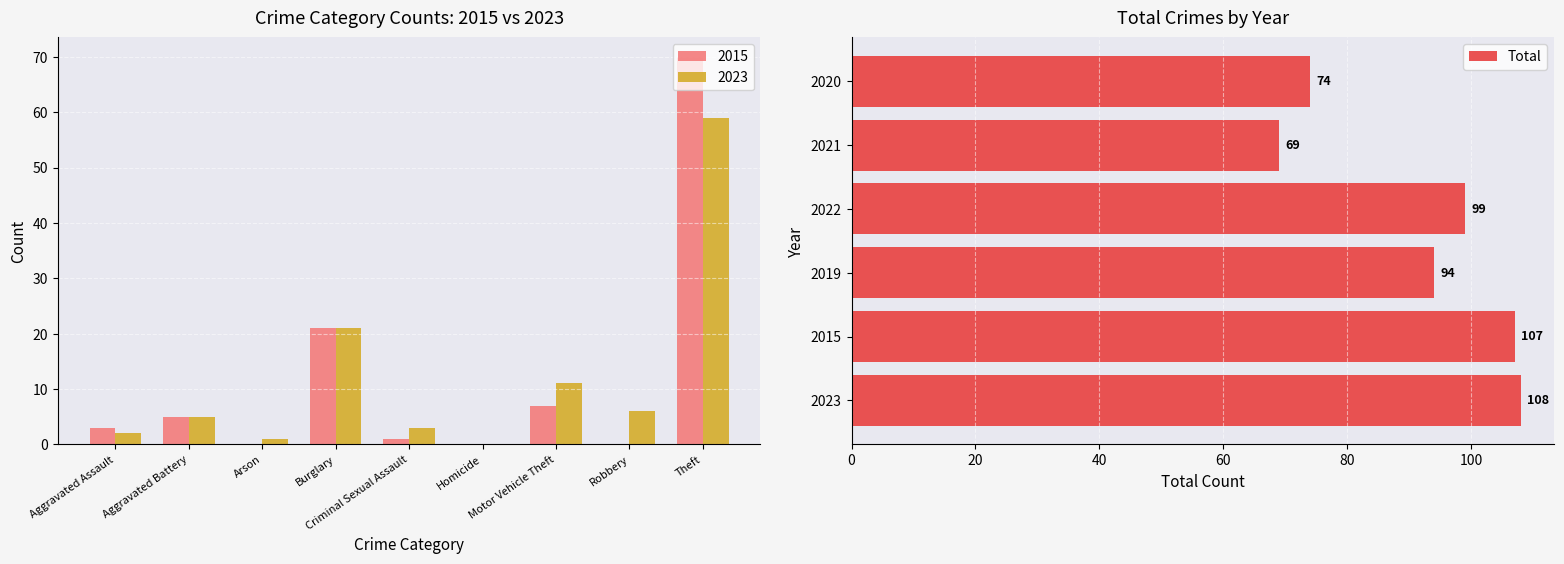

What is the difference between the Total values at 2020 and 2022?

25